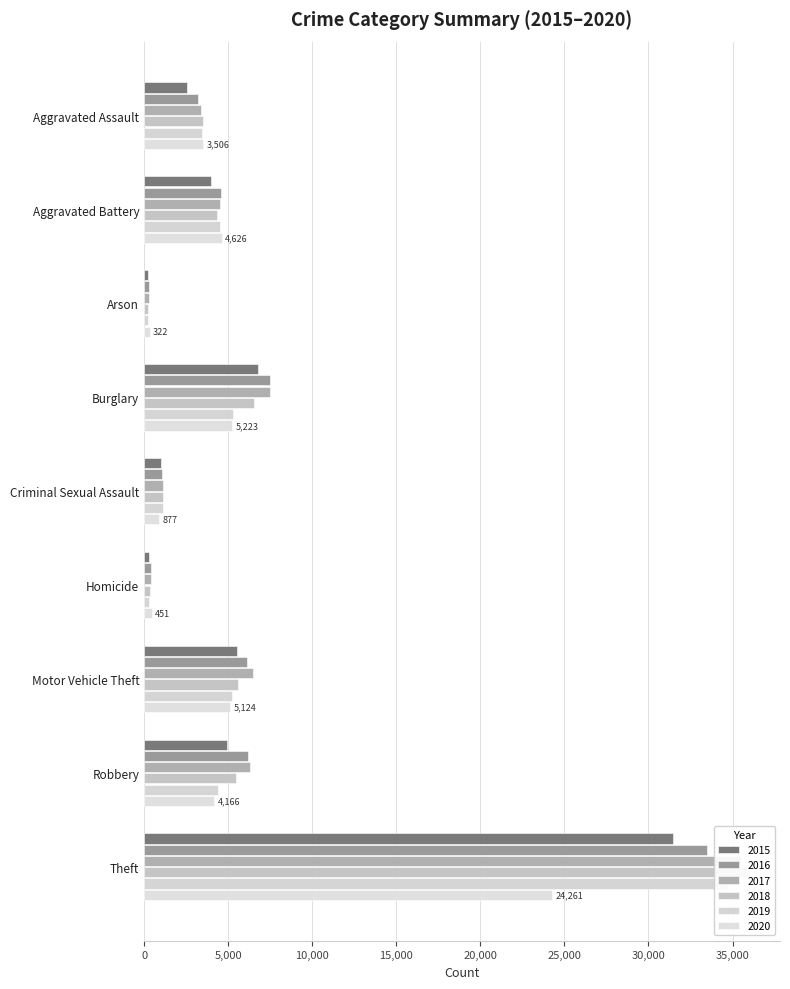

What is the average value of the 2020 series?

5395